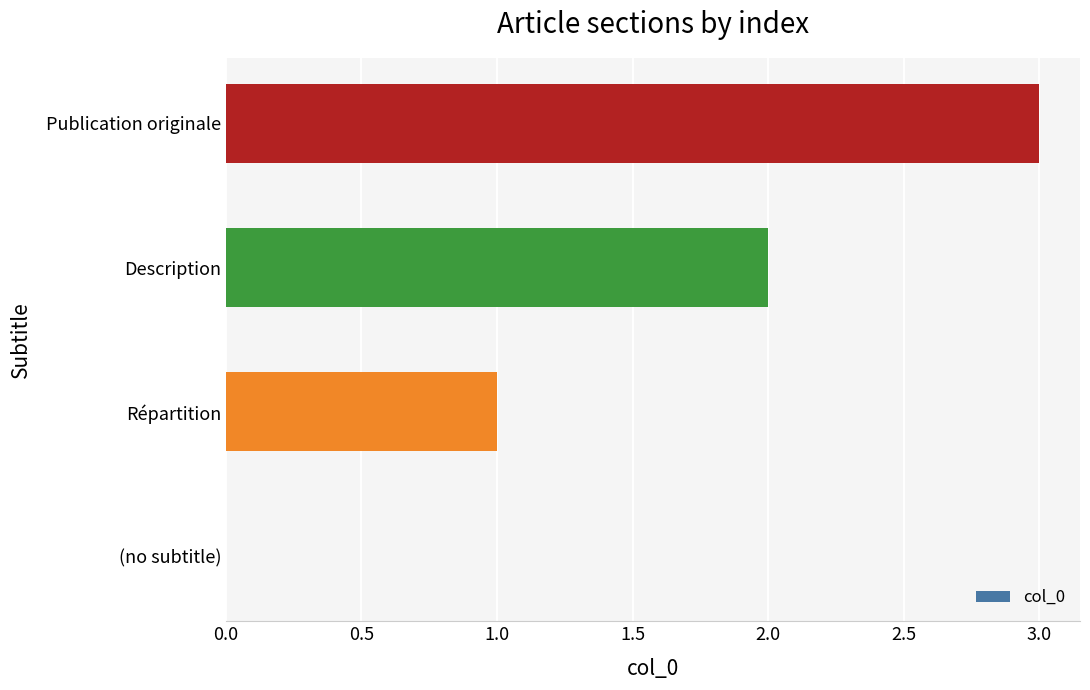

What is the change in value from (no subtitle) to Publication originale?

+3